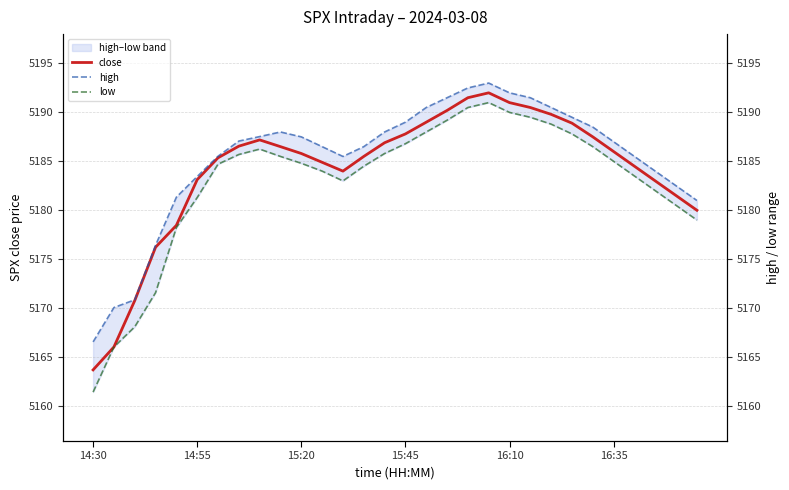

What is the smallest value displayed?

5161.4